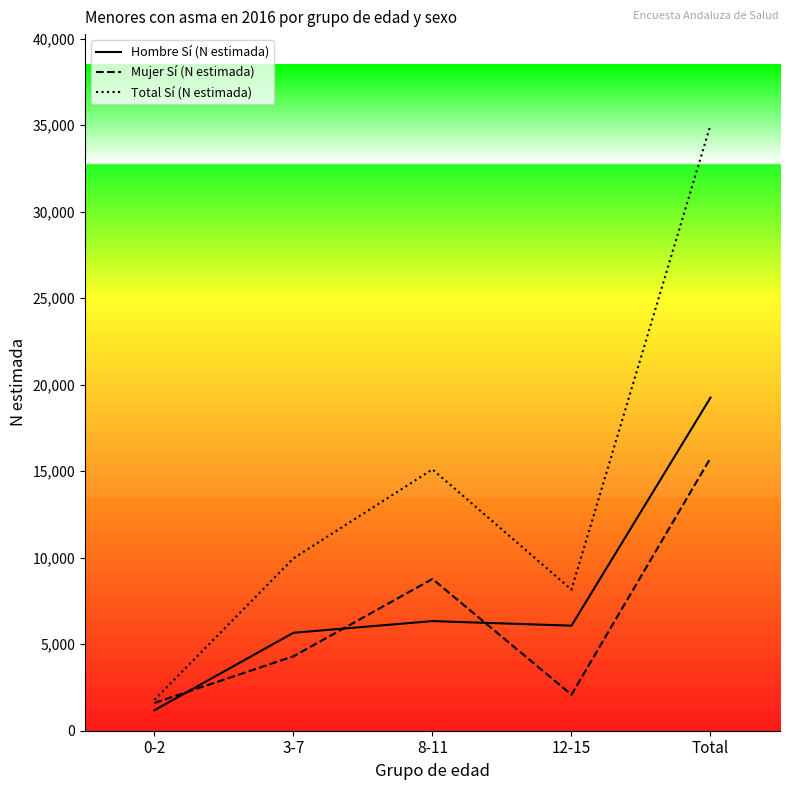

Is the value of Hombre Sí (N estimada) at Total greater than the value of Mujer Sí (N estimada) at 8-11?

Yes